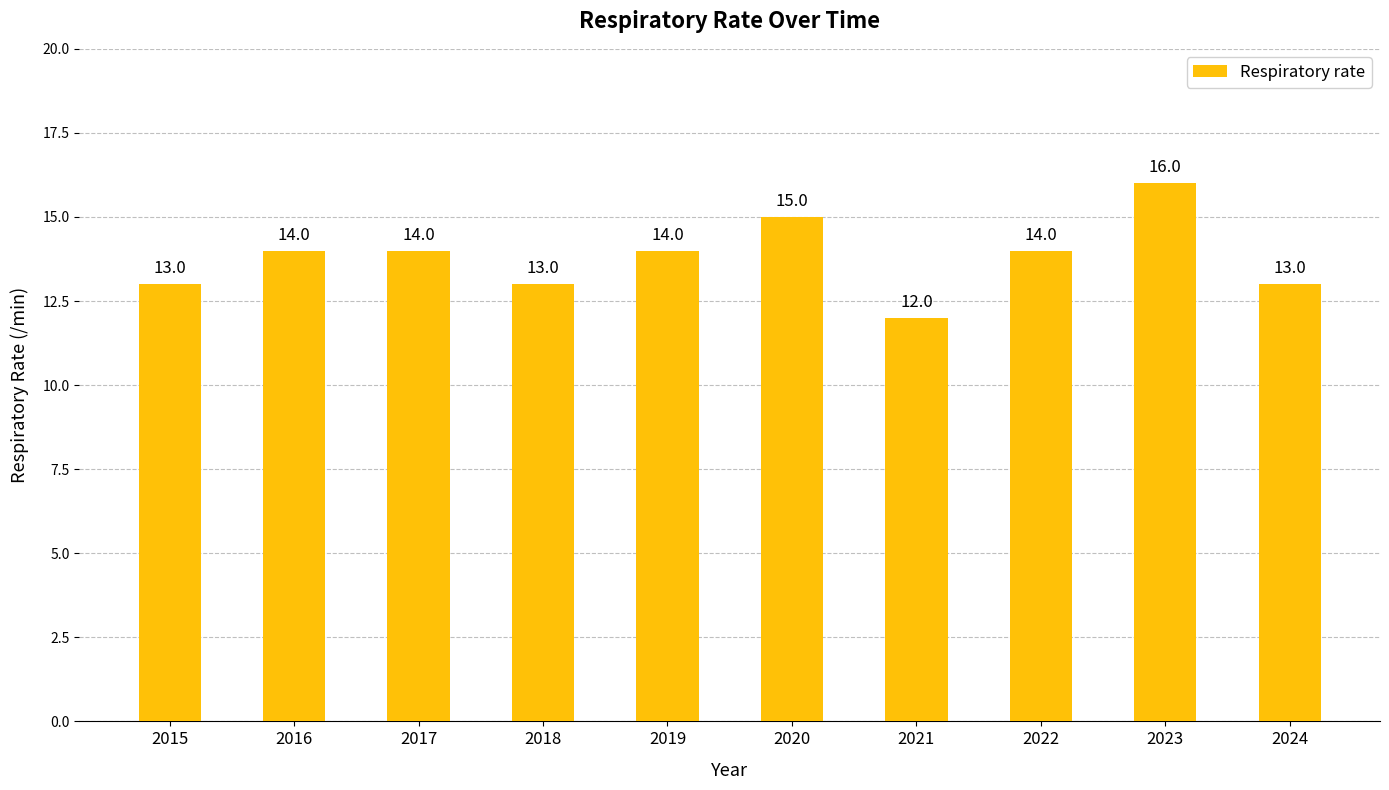

What is the change in value from 2019 to 2023?

+2